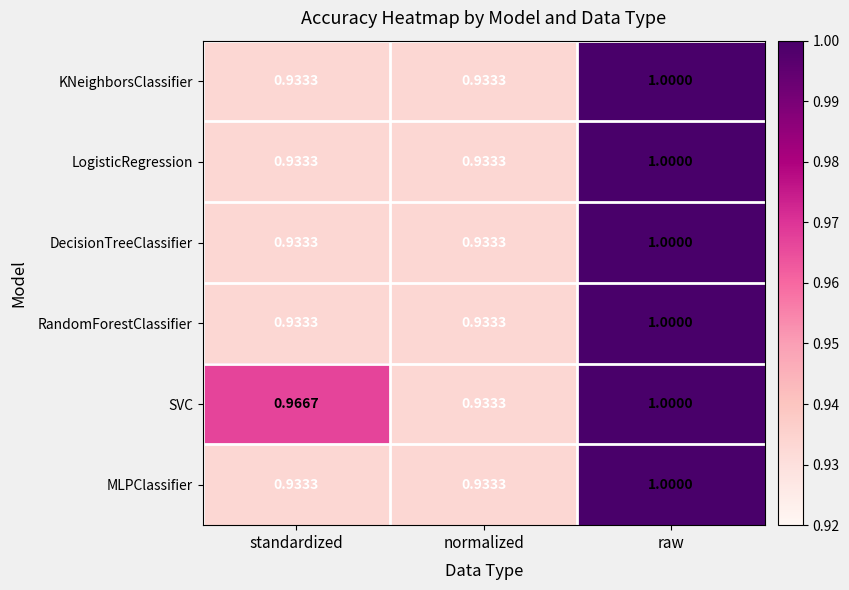

Which category has the highest value in the KNeighborsClassifier series?

raw